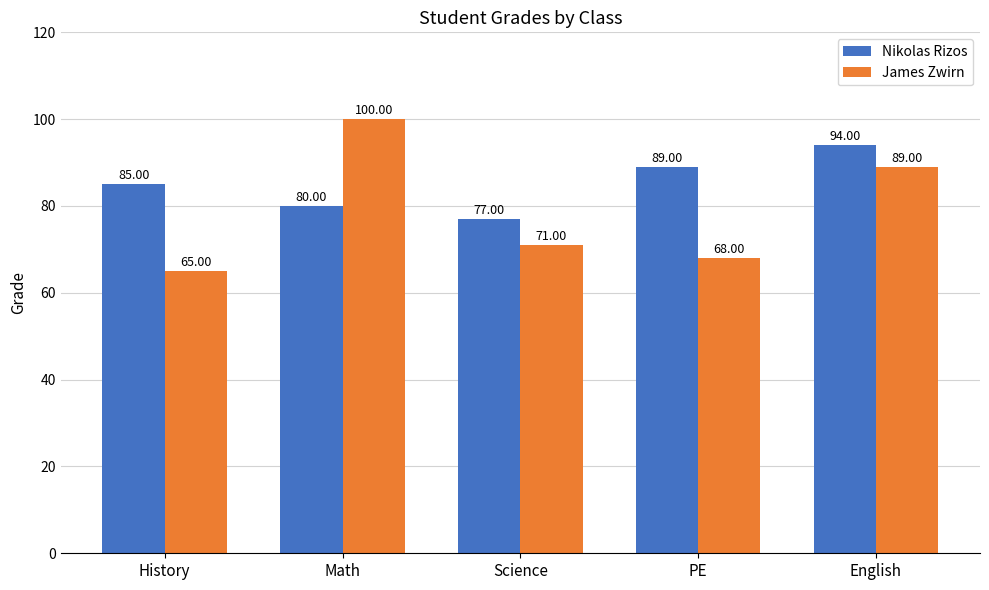

What is the value of the Nikolas Rizos bar at the 5th from the left?

94